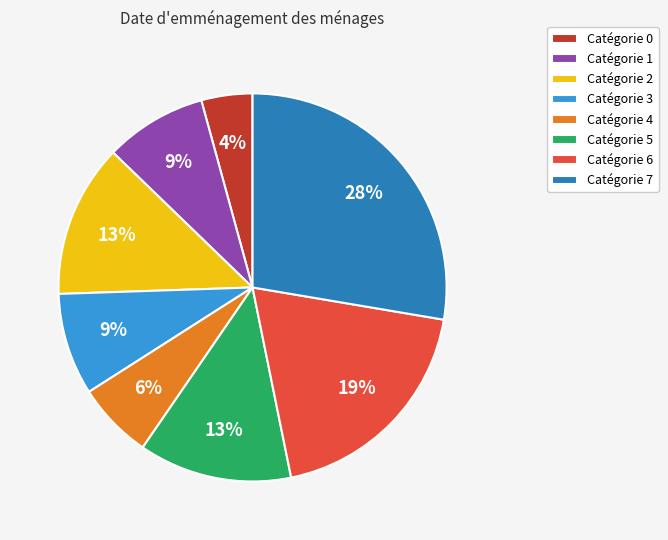

What is the largest slice in the pie chart?

Catégorie 7